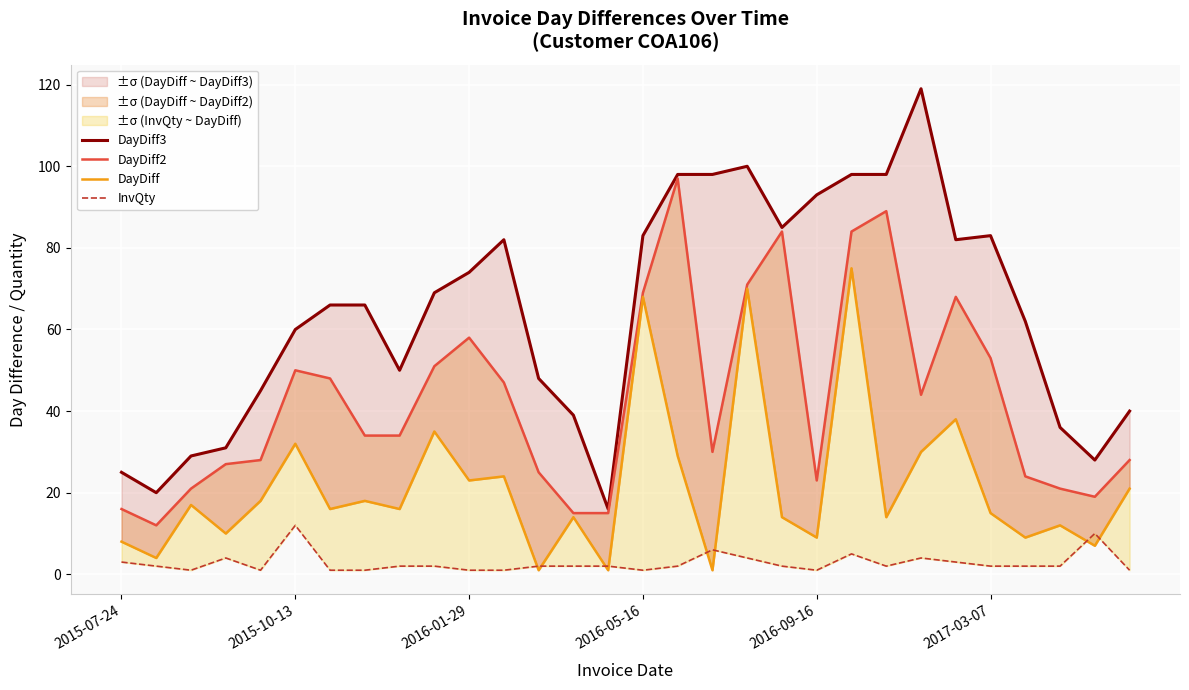

True or false: InvQty has a value of 1 at 2016-05-16.

True